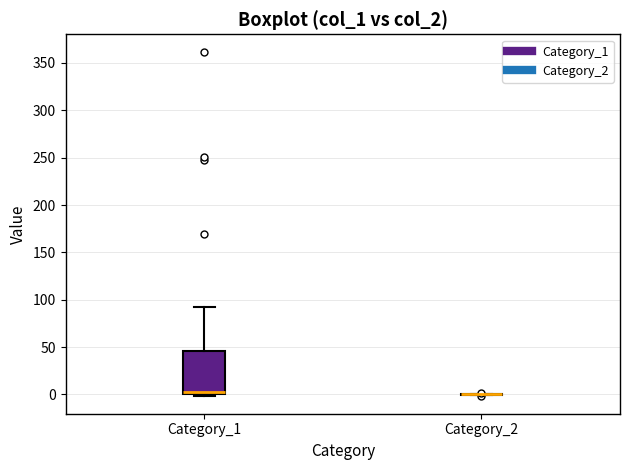

Reading left to right, transcribe this box plot: for each box, give where its median line is, the range the box spans, and where its two whiskers end, as read against the y-axis. The values are not printed on the chart, so give them approximately, as read against the axis.

Category_1: median 5, box 0 to 45, whiskers 0 (just below the box's lower edge) to 95
Category_2: box collapsed to a line at 0, whiskers 0 to 0